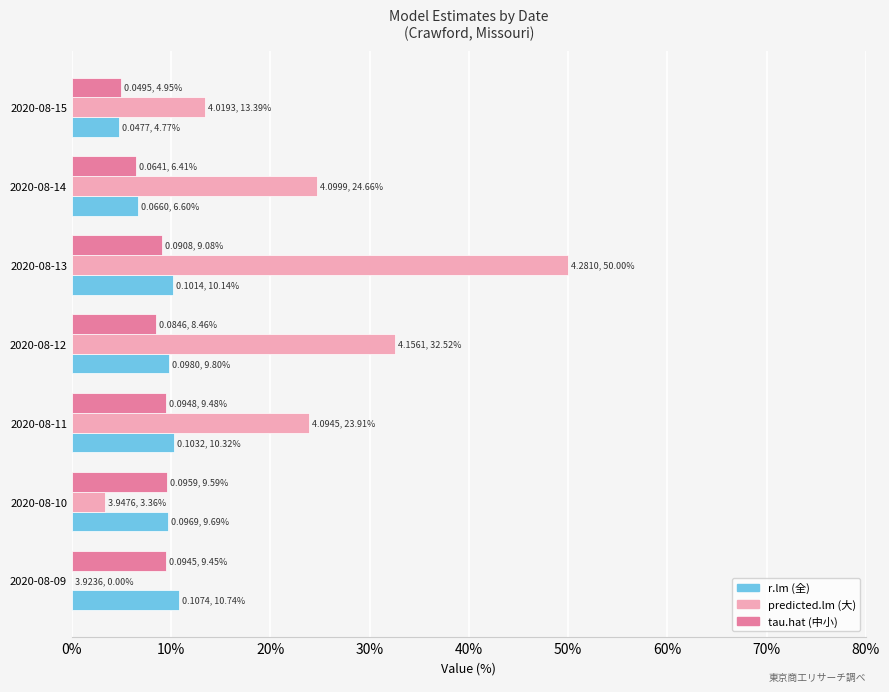

Is it true that r.lm (全) equals 2.5 at 2020-08-14?

False